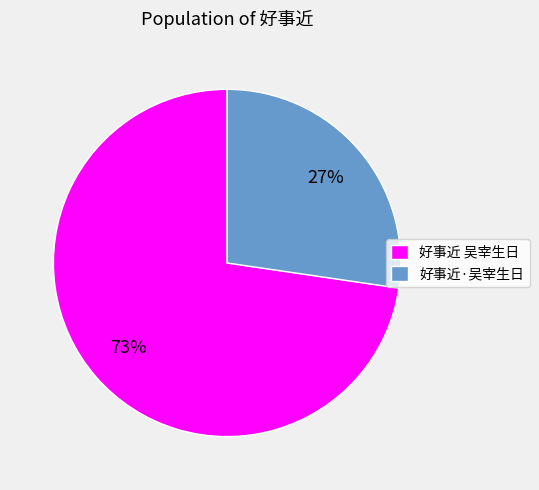

Rank the categories by value from lowest to highest.

好事近·吴宰生日, 好事近 吴宰生日